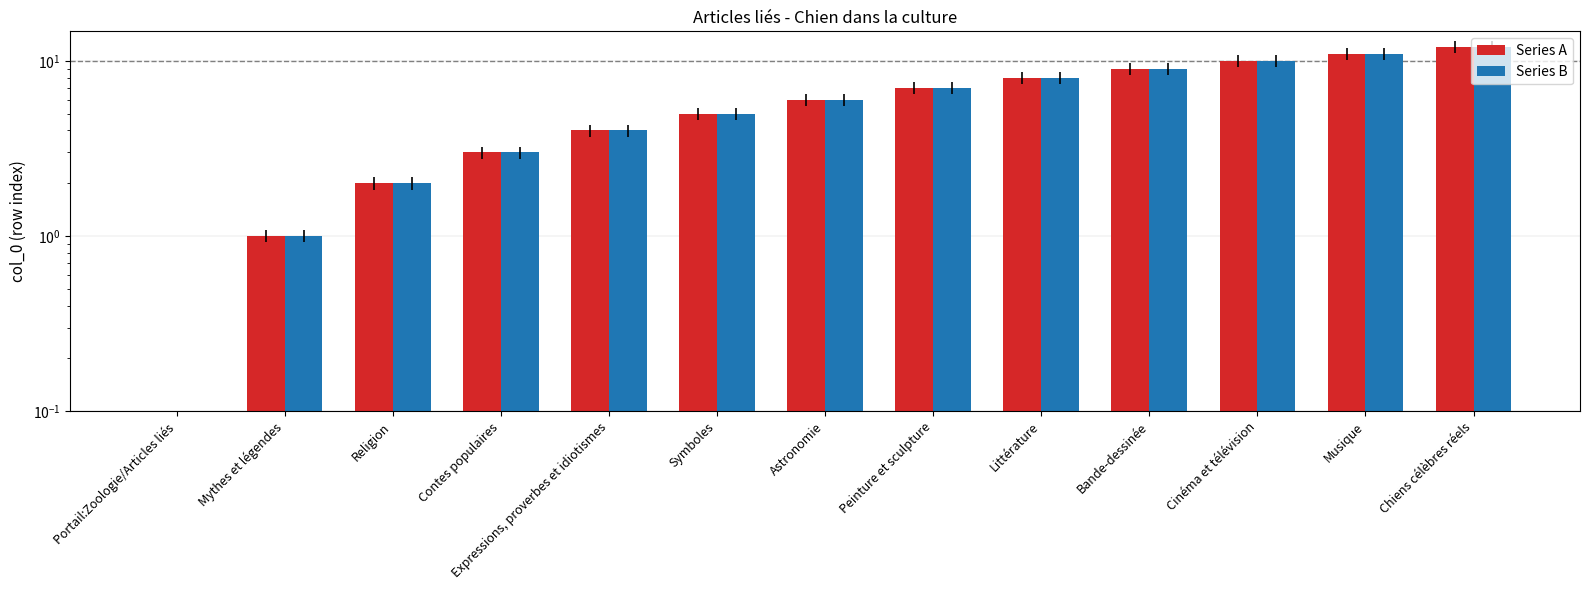

Does the chart contain stacked bars?

No